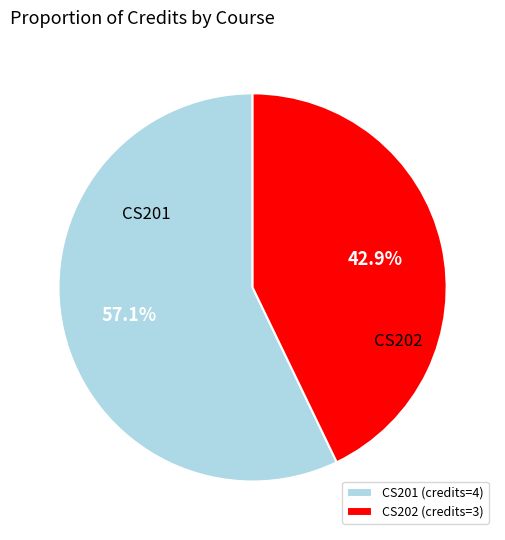

To the nearest percent, what is the difference between the CS201 and CS202 slice percentages?

14%